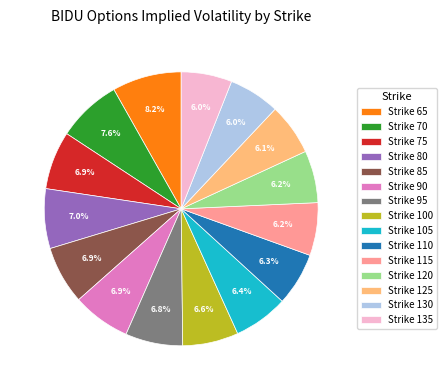

What percentage do Strike 120 and Strike 105 together represent?

12.6%